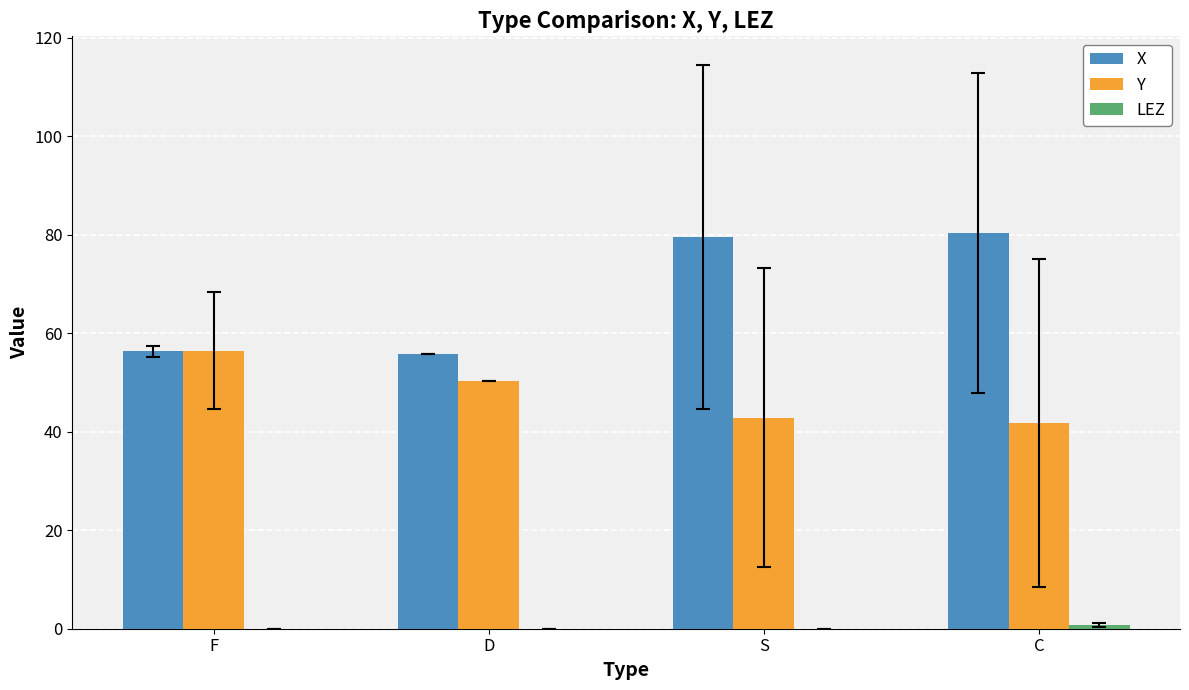

Which series has the widest spread of values?

X